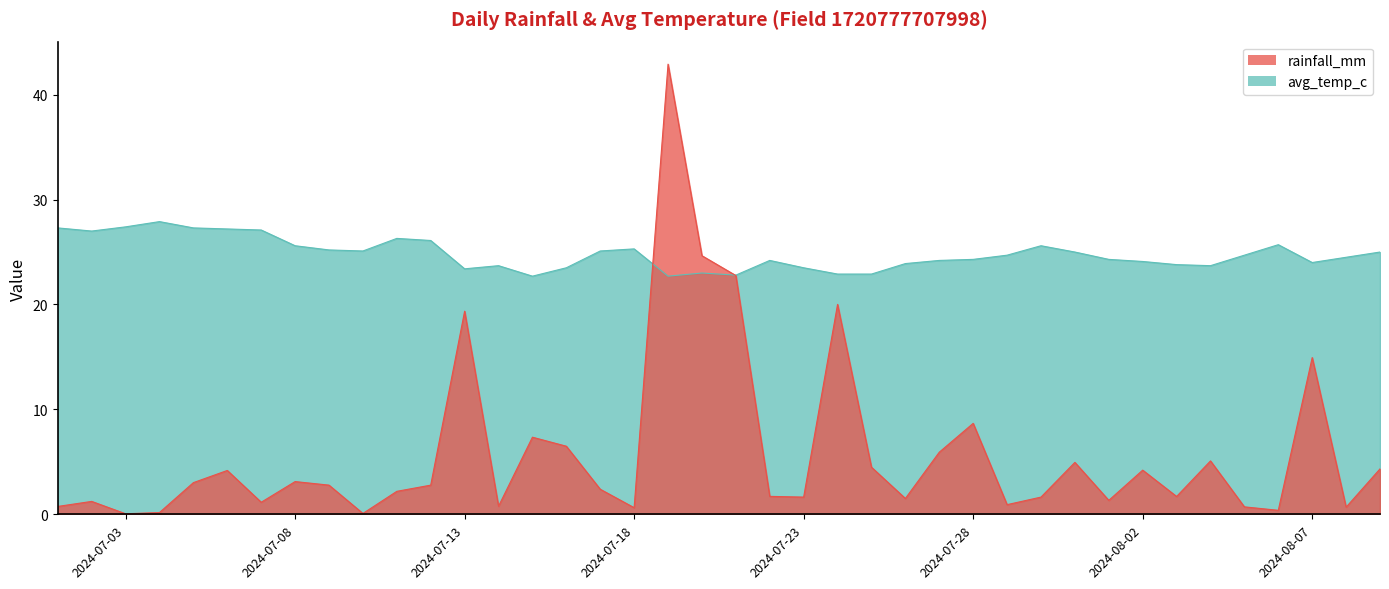

Reading left to right, list all the values displayed in this chart.

rainfall_mm: 0.8	1.2	0.1	0.2	3.0	4.2	1.1	3.1	2.8	0.1	2.2	2.8	19.4	0.8	7.3	6.5	2.4	0.6	42.9	24.6	22.8	1.7	1.6	20.0	4.5	1.5	5.9	8.7	0.9	1.6	5.0	1.3	4.2	1.7	5.1	0.7	0.4	14.9	0.7	4.3
avg_temp_c: 27.3	27.0	27.4	27.9	27.3	27.2	27.1	25.6	25.2	25.1	26.3	26.1	23.4	23.7	22.7	23.5	25.1	25.3	22.7	23.0	22.8	24.2	23.5	22.9	22.9	23.9	24.2	24.3	24.7	25.6	25.0	24.3	24.1	23.8	23.7	24.7	25.7	24.0	24.5	25.0